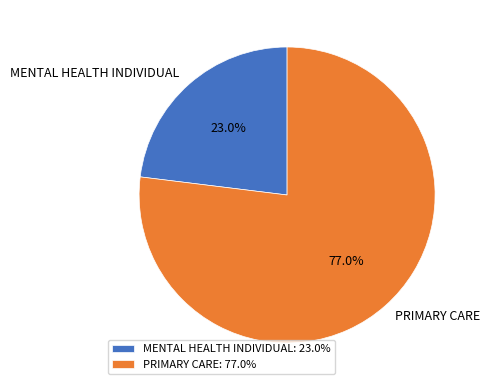

Rank the categories by value from lowest to highest.

MENTAL HEALTH INDIVIDUAL, PRIMARY CARE